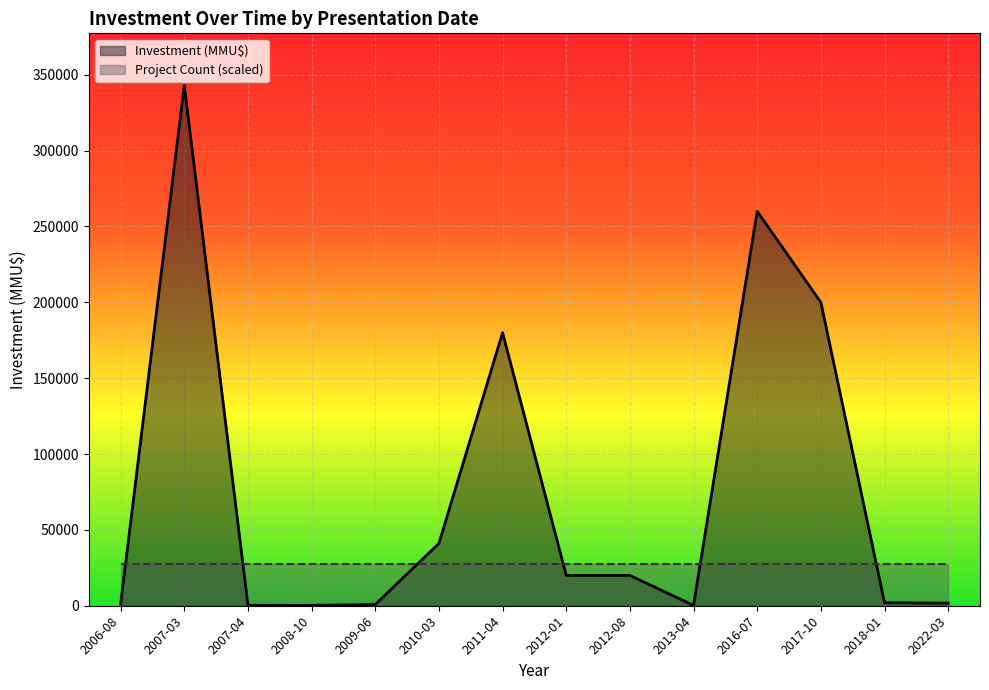

How many intersections are there between Project Count (scaled) and Investment (MMU$)?

6